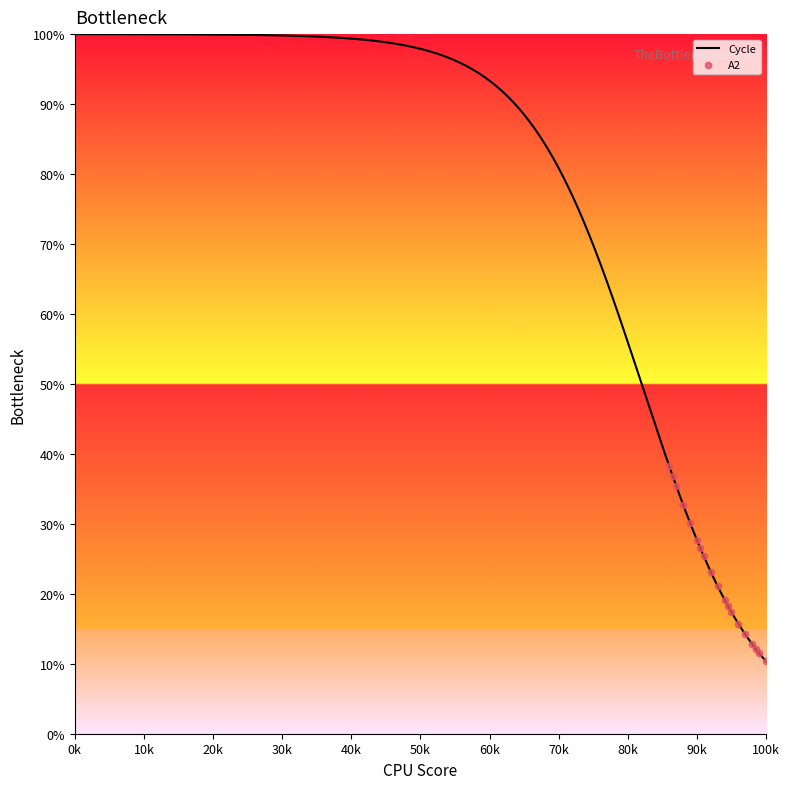

Is the value of Cycle at 12 greater than the value of A2 at 16?

No